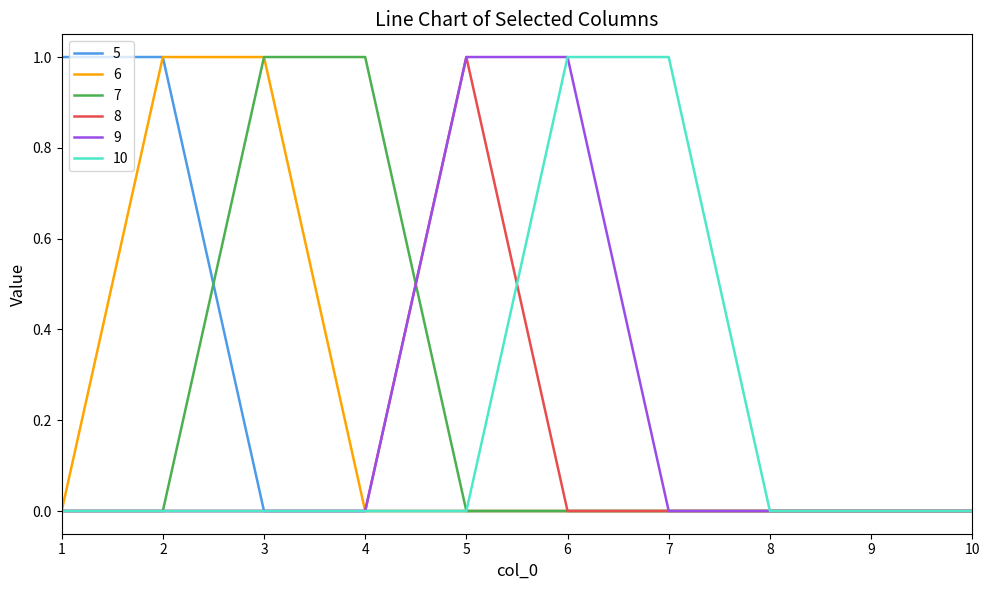

True or false: 8 has a value of 1 at 5.

True